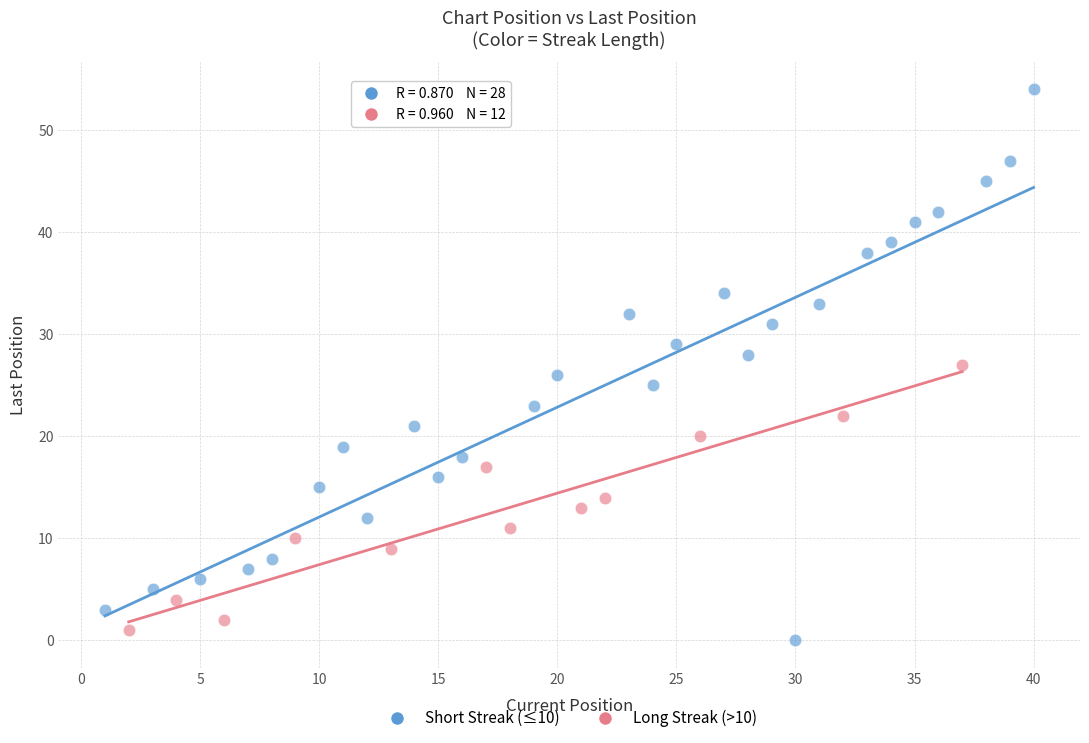

Which series reaches the maximum Y coordinate?

Short Streak (≤10)